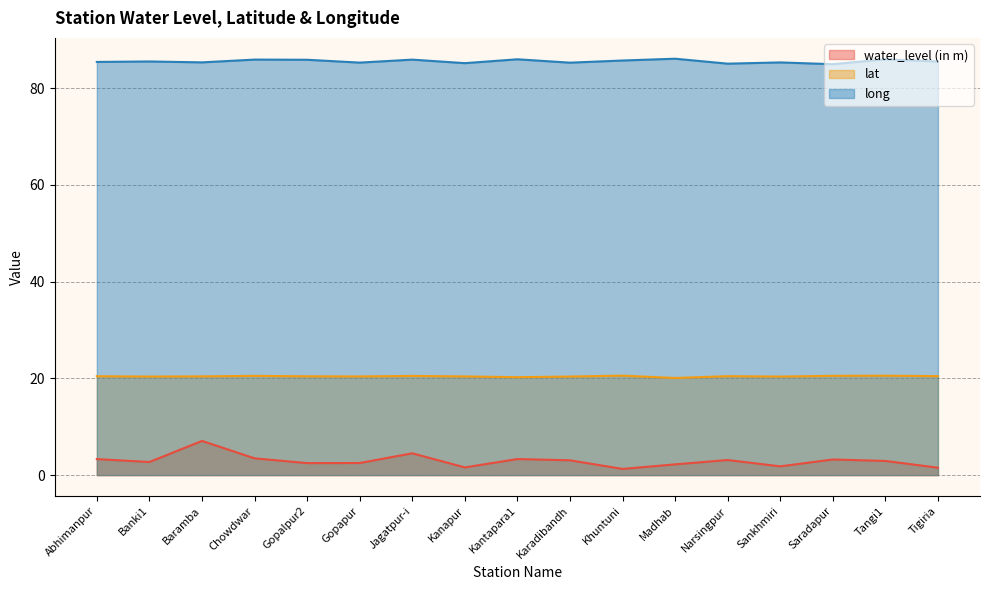

What is the difference between the maximum and minimum values in the lat series?

0.5